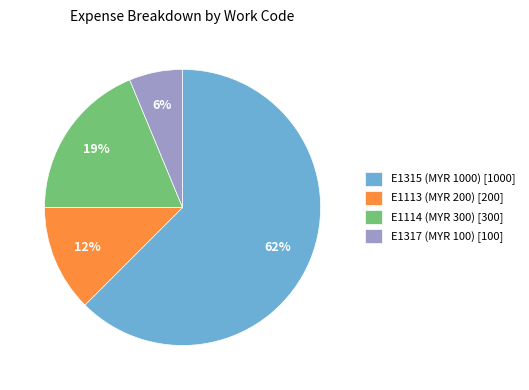

How many slices are in this pie chart?

4